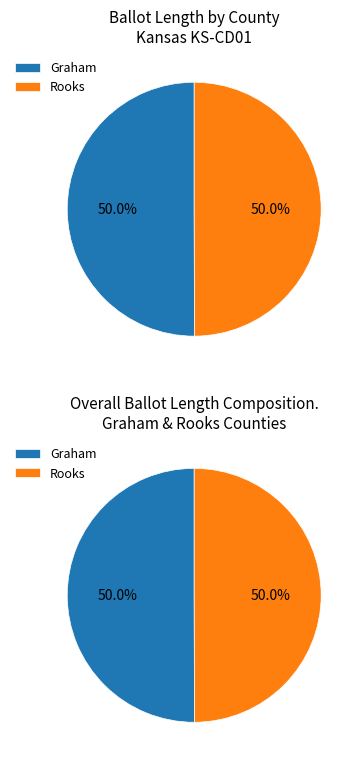

To the nearest percent, what percentage of the pie is Graham (15370)?

50%